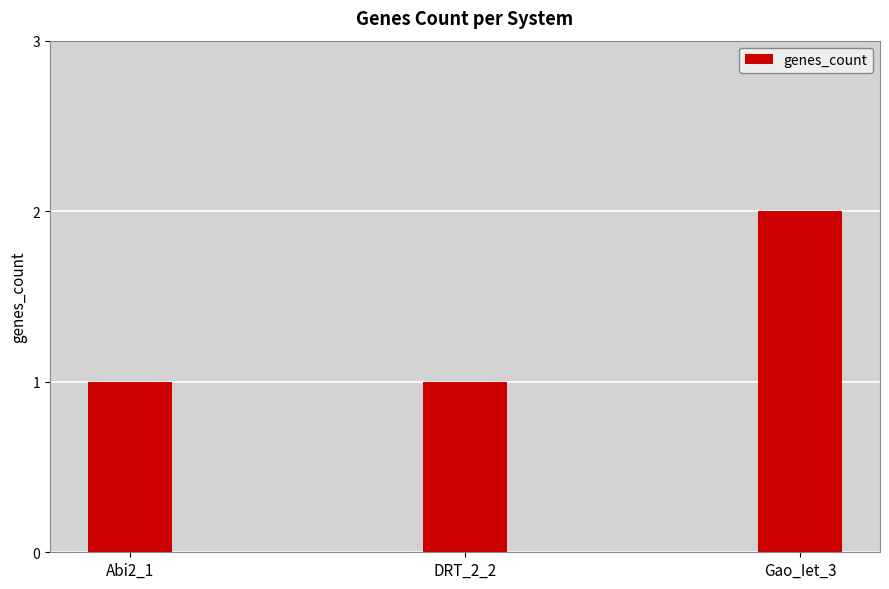

Reading right to left, transcribe all the data shown in this chart.

2	1	1